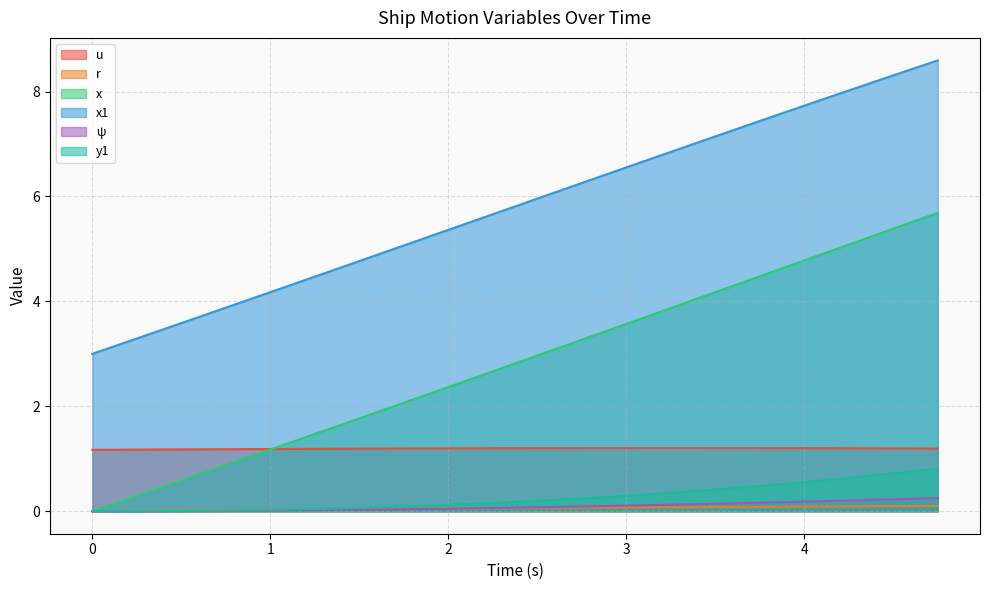

What are all the series names shown in the legend?

u, r, x, x1, ψ, y1